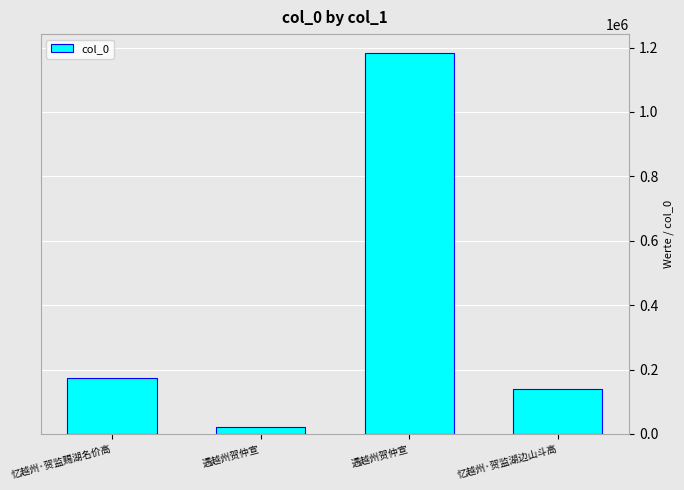

How many values are below 172512?

2